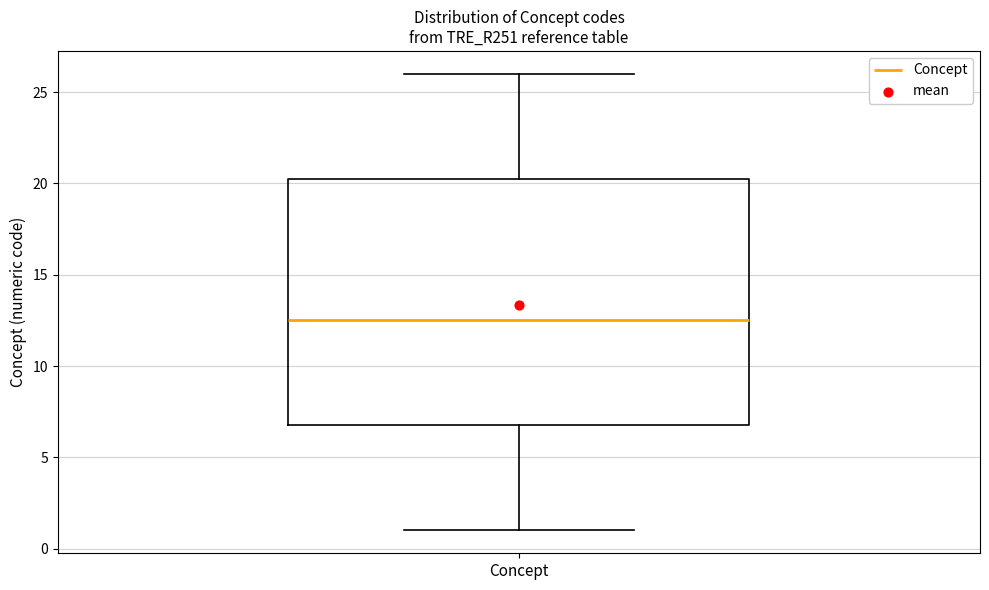

Read this box plot against the y-axis: the position of the median line, the range covered by the box, and the ends of both whiskers. The values are not printed on the chart, so give them approximately, as read against the axis.

median 12.5, box 7.0 to 20.5, whiskers 1.0 to 26.0